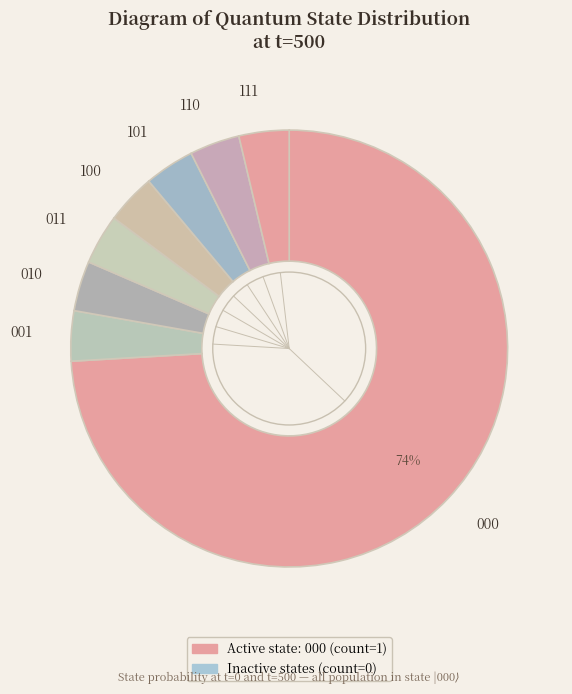

To the nearest percent, what is the average slice percentage?

12%